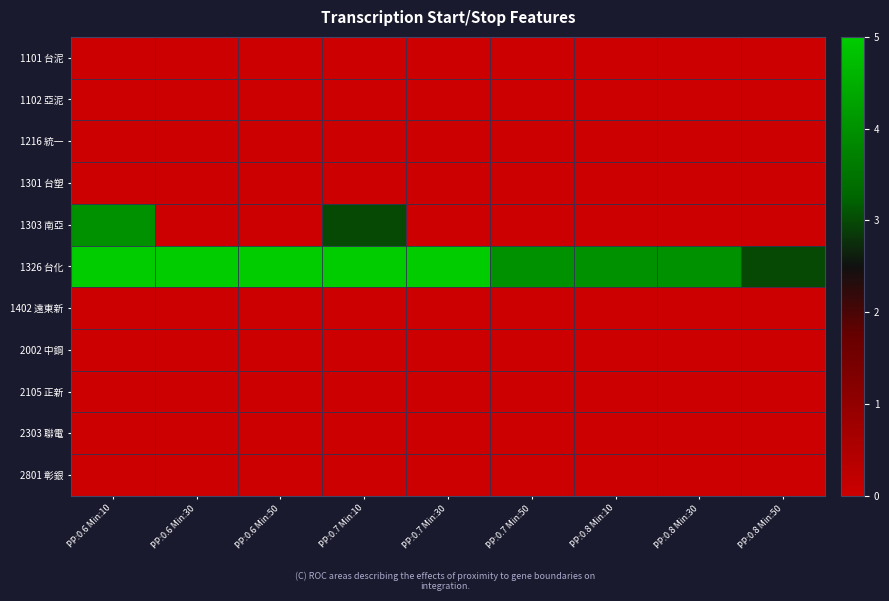

What is the maximum value shown in the chart?

5